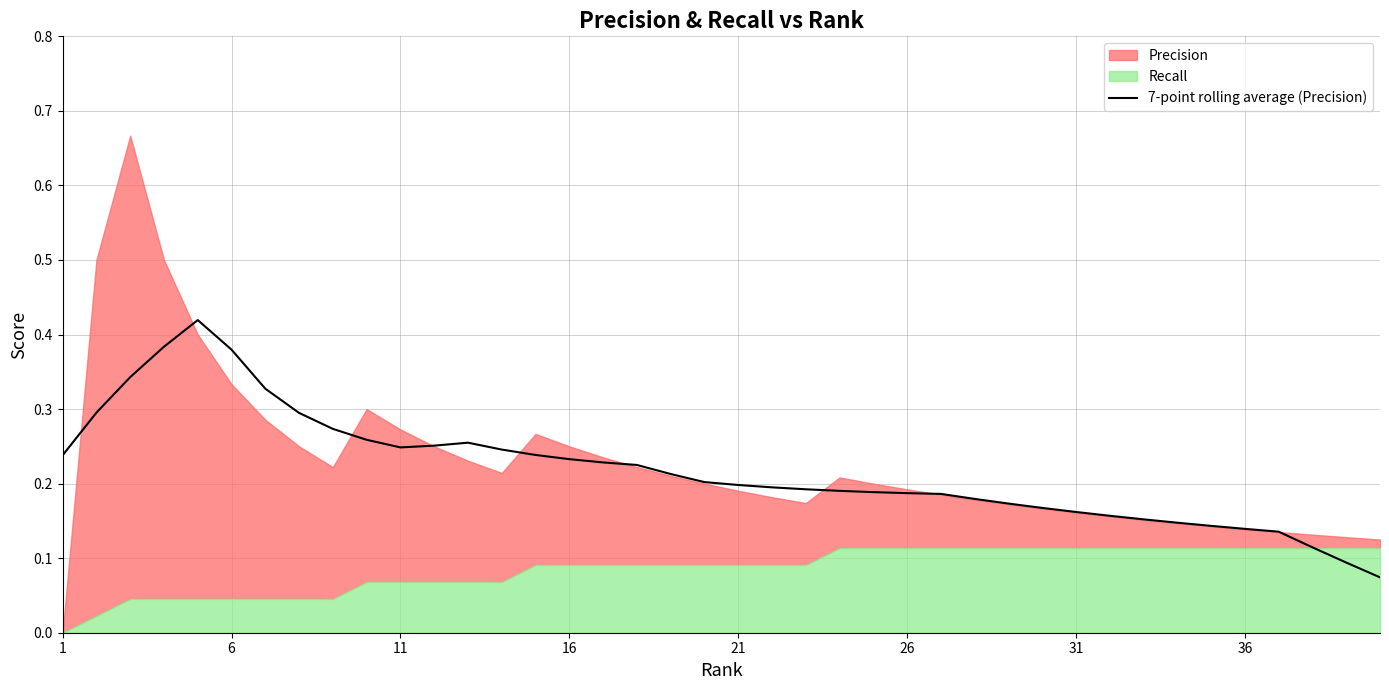

The 7-point rolling average (Precision) series shows 0.2 at 36. True or false?

False